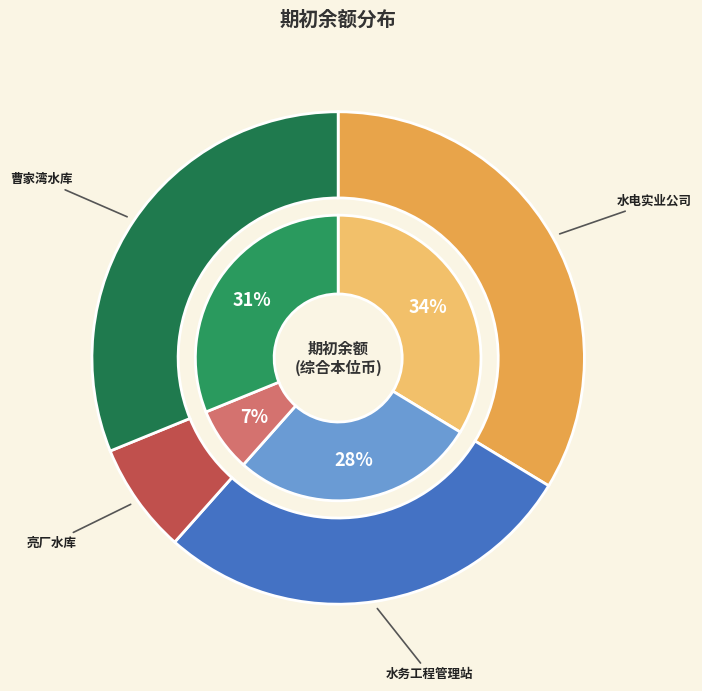

Is 曹家湾水库 the majority of the pie?

No